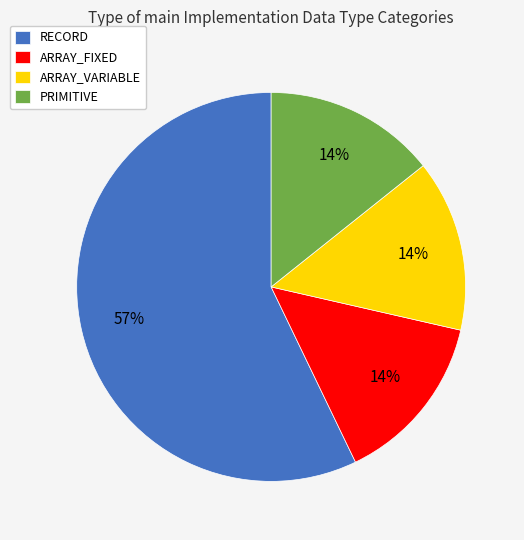

Does RECORD account for over 50% of the chart?

Yes